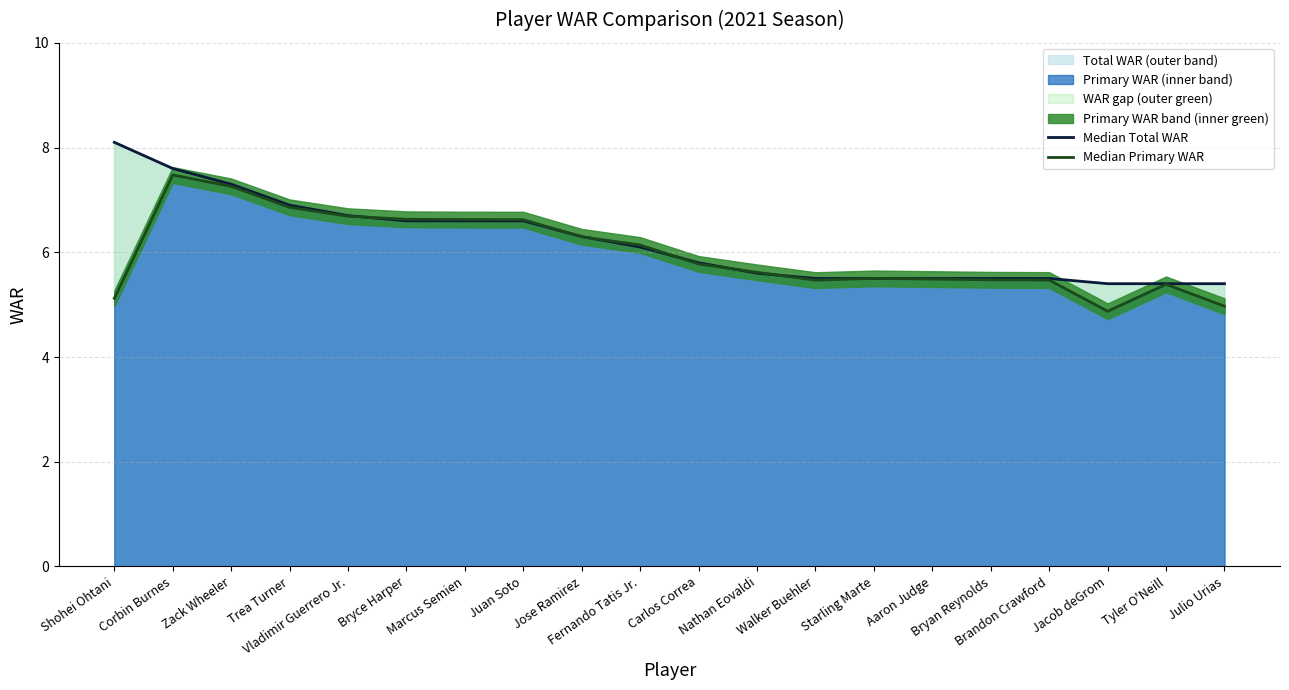

The Median Total WAR series shows 6.9 at Trea Turner. True or false?

True